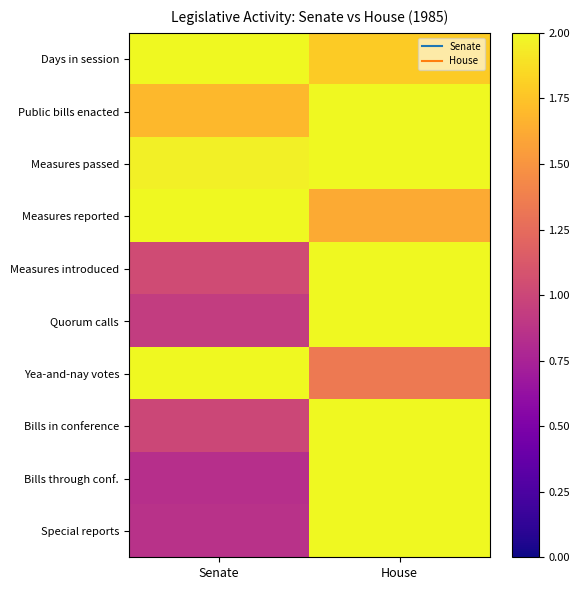

What is the difference between the highest and lowest values at Senate?

1.2